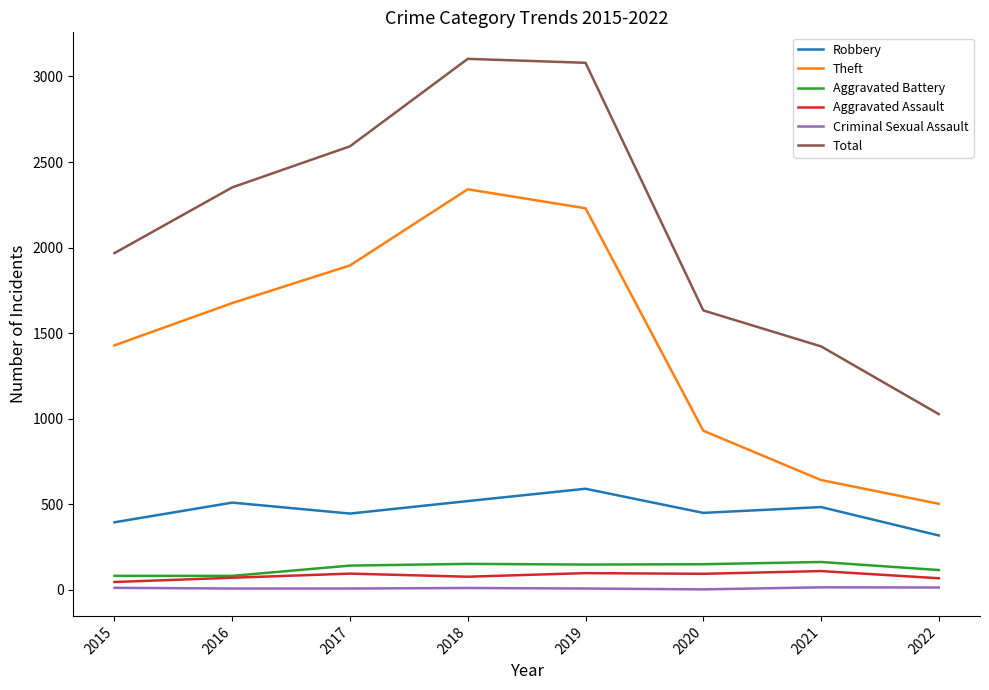

What is the lowest value of the Total series?

1027